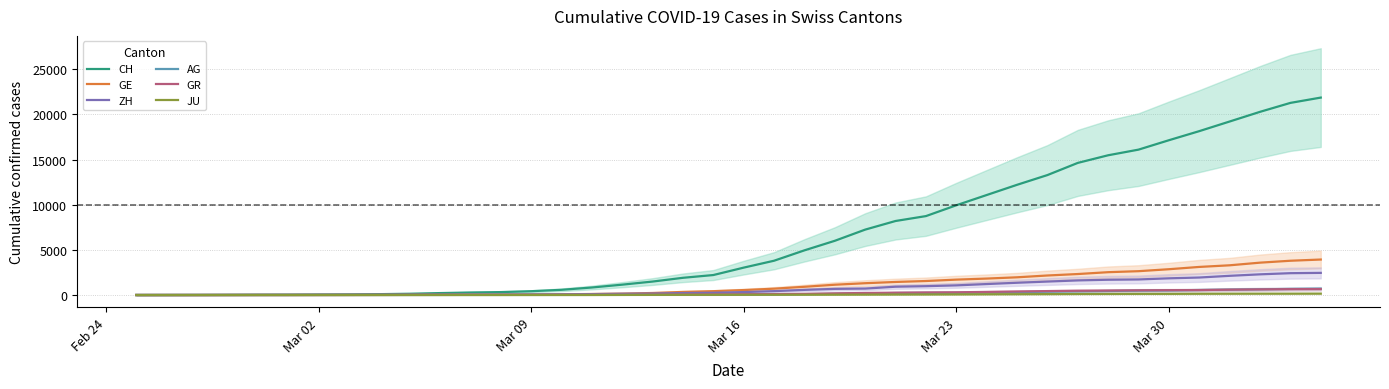

What is the sum of all AG values?

7470